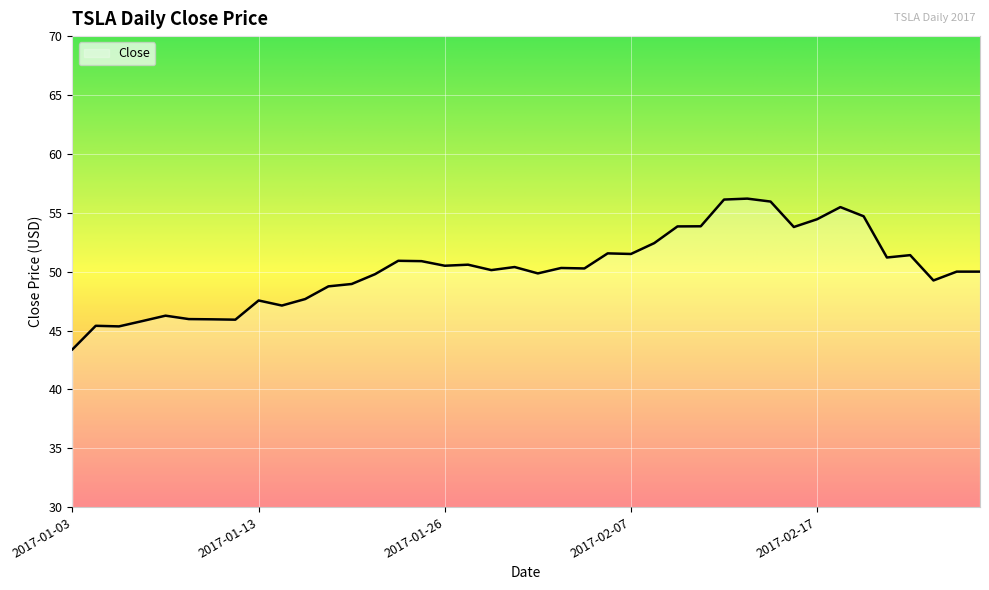

What is the greatest value displayed?

56.2